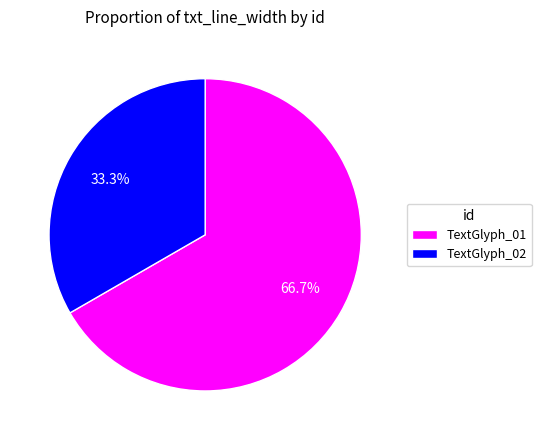

What is the majority slice?

TextGlyph_01